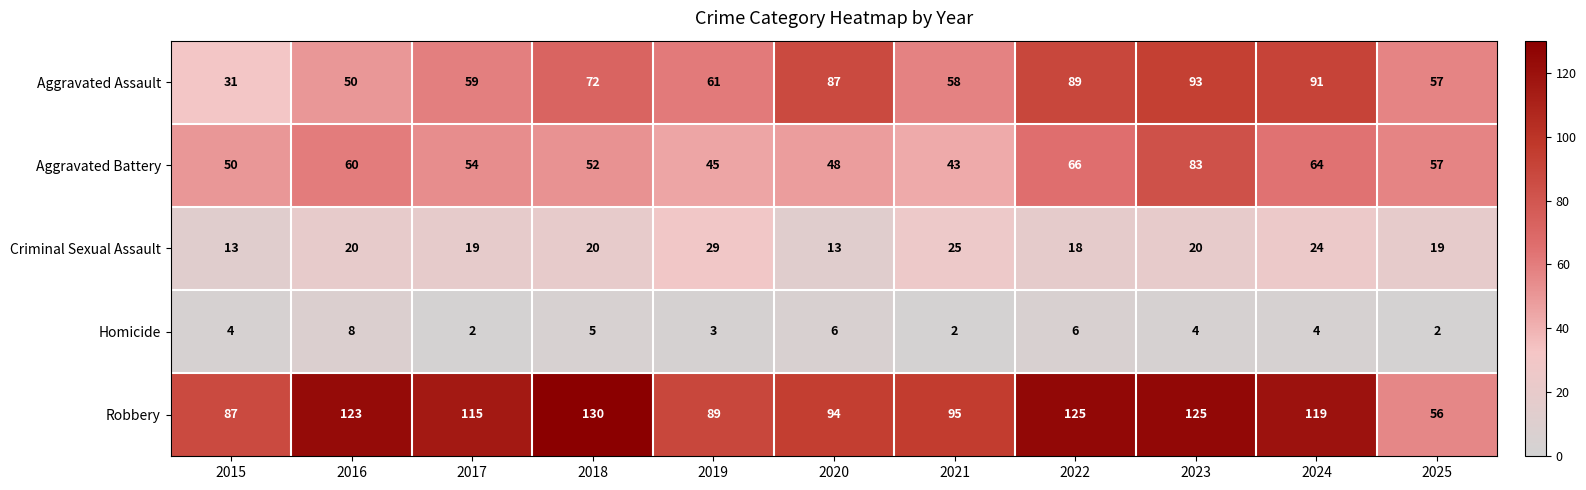

What is the difference between the second highest and minimum values in the Aggravated Assault series?

60